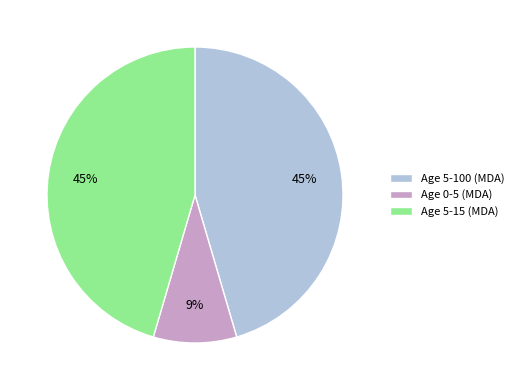

To the nearest percent, what is the difference between the Age 5-100 (MDA) and Age 0-5 (MDA) slice percentages?

36%